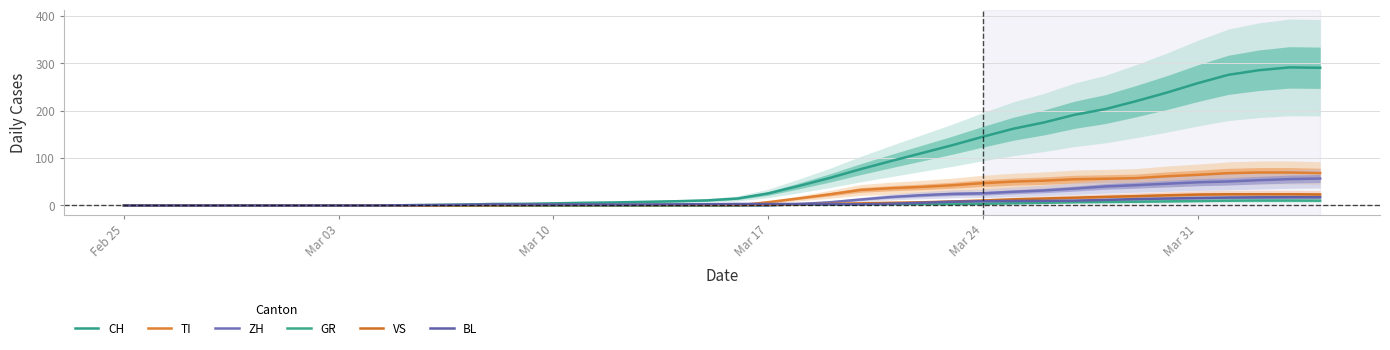

Reading left to right, transcribe all the data shown in this chart.

CH: 0.0	0.0	0.0	0.0	0.0	0.0	0.0	0.0	0.0	0.5	1.0	1.8	3.2	3.5	4.5	5.8	6.5	7.8	9.0	10.8	14.8	25.5	41.2	58.0	76.5	93.8	110.5	127.2	145.2	162.2	175.5	191.8	203.8	220.5	238.5	258.2	276.0	285.8	291.8	291.0
TI: 0.0	0.0	0.0	0.0	0.0	0.0	0.0	0.0	0.0	0.0	0.0	0.0	0.0	0.0	0.0	0.0	0.0	0.0	0.0	0.0	0.0	7.0	15.0	23.5	32.8	36.5	39.2	42.8	47.2	50.5	52.5	55.5	56.5	57.8	61.8	64.8	68.2	69.8	69.8	68.5
ZH: 0.0	0.0	0.0	0.0	0.0	0.0	0.0	0.0	0.0	0.0	0.0	0.0	0.0	0.0	0.0	0.0	0.0	0.0	0.0	0.0	0.0	0.0	3.0	6.8	12.5	18.0	21.8	24.5	25.8	29.0	31.8	35.8	40.2	43.0	46.0	49.0	50.8	53.5	55.8	57.0
GR: 0.0	0.0	0.0	0.0	0.0	0.0	0.0	0.0	0.0	0.0	0.0	0.0	0.0	0.0	0.0	0.0	0.0	0.0	0.0	0.2	0.5	1.0	1.5	2.0	2.5	2.8	3.0	3.0	3.8	4.8	5.8	7.0	7.5	8.0	8.8	9.5	10.2	10.5	10.5	10.2
VS: 0.0	0.0	0.0	0.0	0.0	0.0	0.0	0.0	0.0	0.0	0.0	0.2	0.5	0.8	1.0	1.0	1.0	1.0	1.0	1.0	1.2	1.5	2.5	3.5	4.5	5.8	6.8	8.5	10.5	13.0	14.8	16.5	18.2	19.8	21.5	23.0	23.8	23.8	23.8	23.2
BL: 0.0	0.0	0.0	0.0	0.0	0.0	0.0	0.0	0.0	0.5	1.0	1.5	2.5	2.2	2.0	2.2	2.0	2.2	2.5	2.8	3.2	3.2	3.2	2.8	2.5	3.8	5.8	8.0	9.0	9.5	9.8	10.2	11.8	13.5	14.8	15.8	16.8	17.2	17.5	17.5